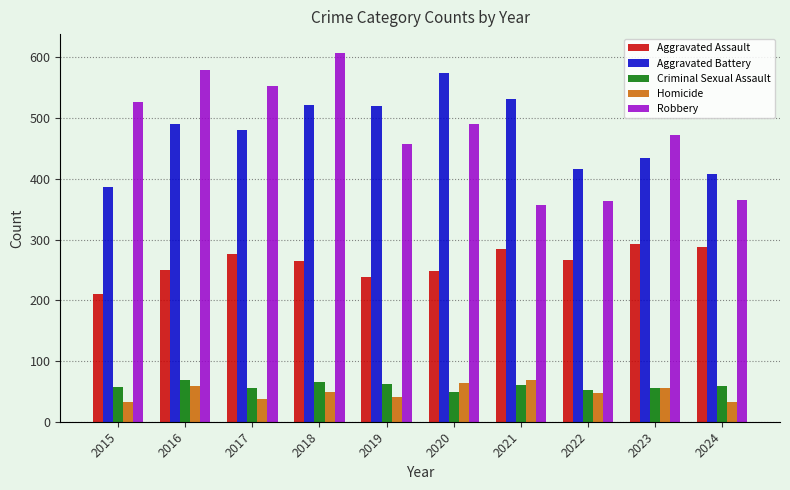

What are all the series names shown in the legend?

Aggravated Assault, Aggravated Battery, Criminal Sexual Assault, Homicide, Robbery